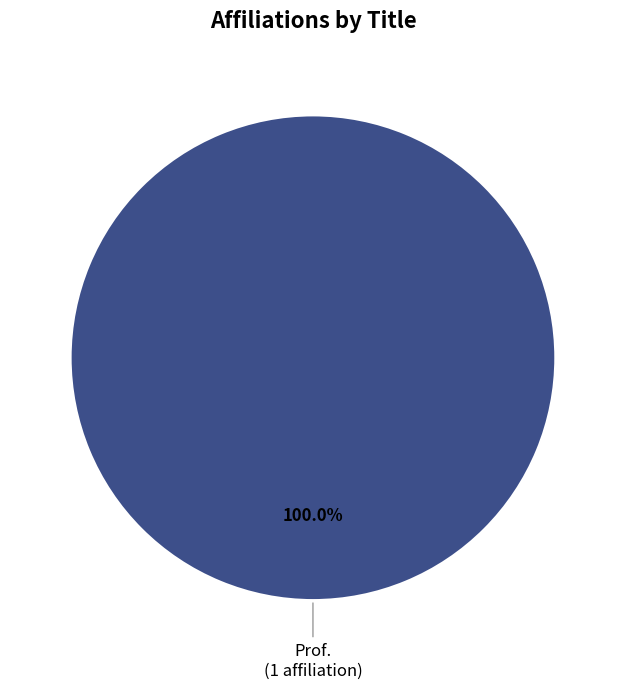

To the nearest percent, what portion does Prof. represent?

100%